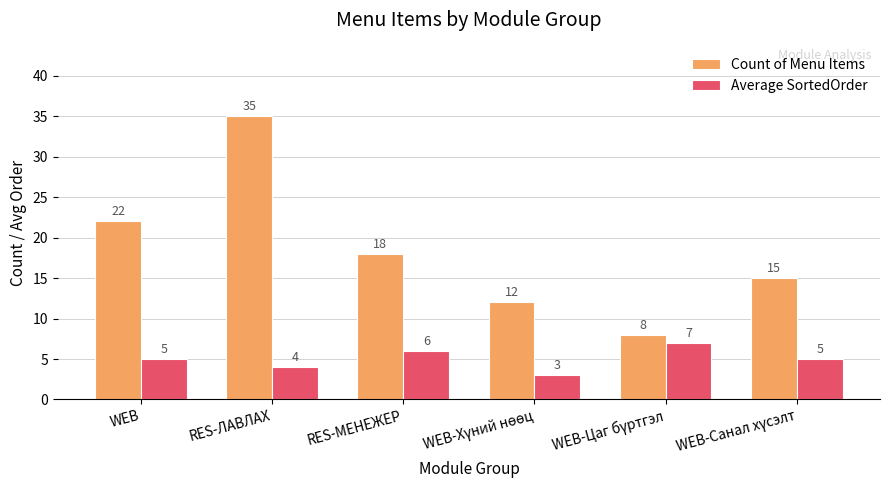

Which category has the highest value in the Count of Menu Items series?

RES-ЛАВЛАХ